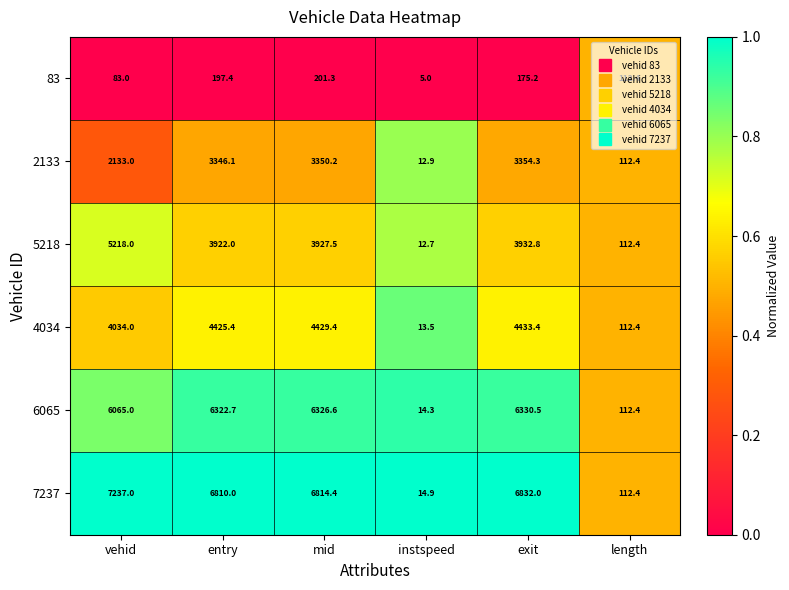

What is the total value across all series at entry?

25023.6